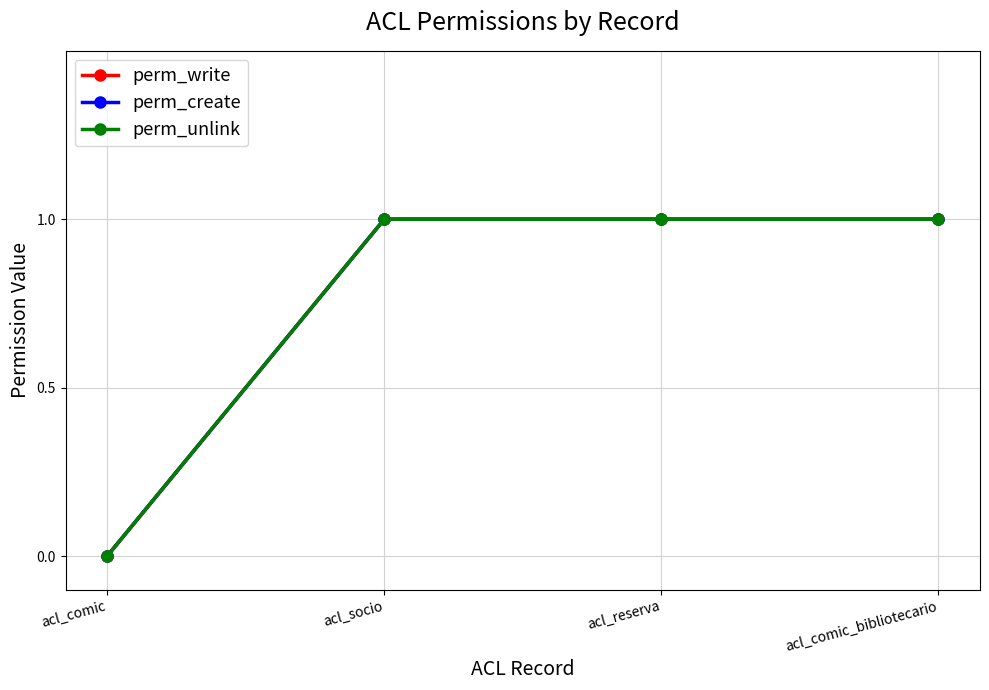

What is the sum of all perm_create values?

3